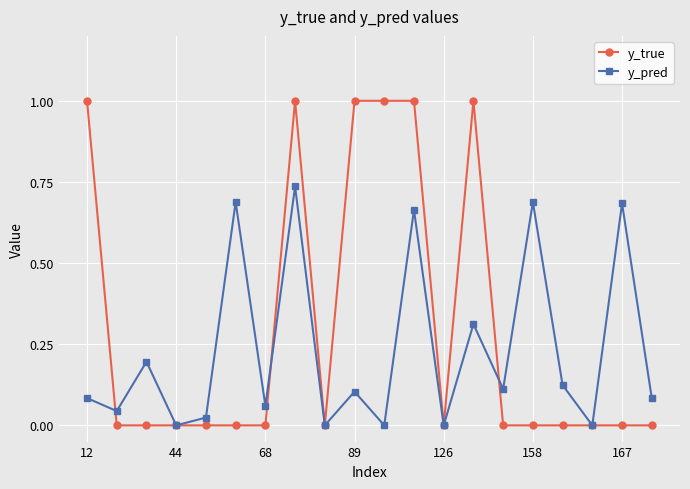

What is the highest value of the y_true series?

1.0